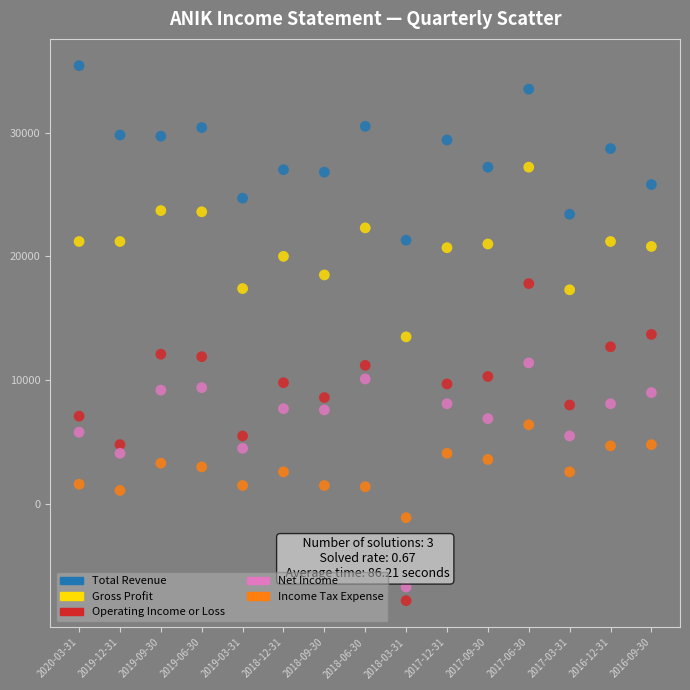

What are all the series names shown in the legend?

Total Revenue, Gross Profit, Operating Income or Loss, Net Income, Income Tax Expense